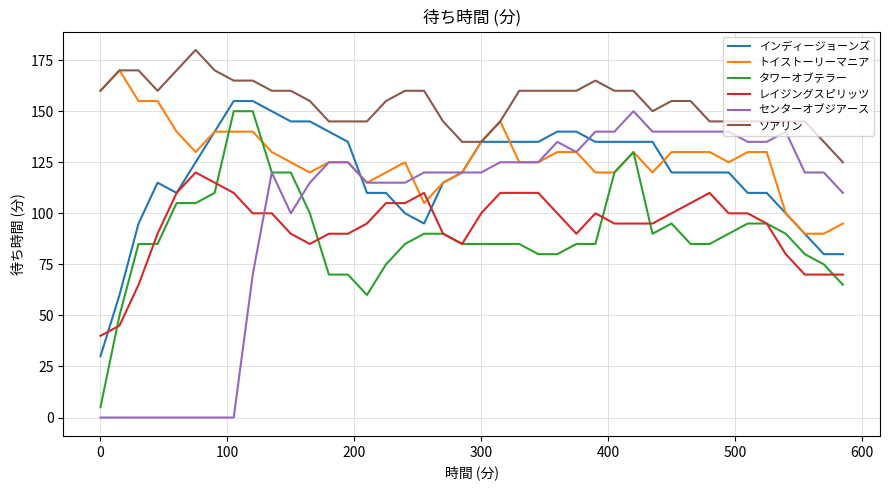

Count the number of categories in the chart.

40